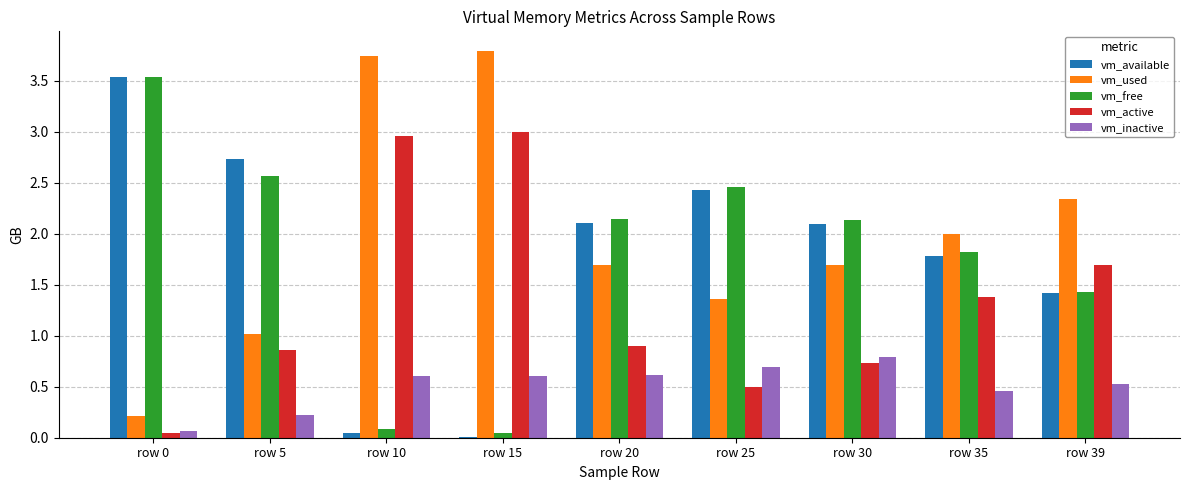

At which category does the chart reach its peak across all series?

row 15